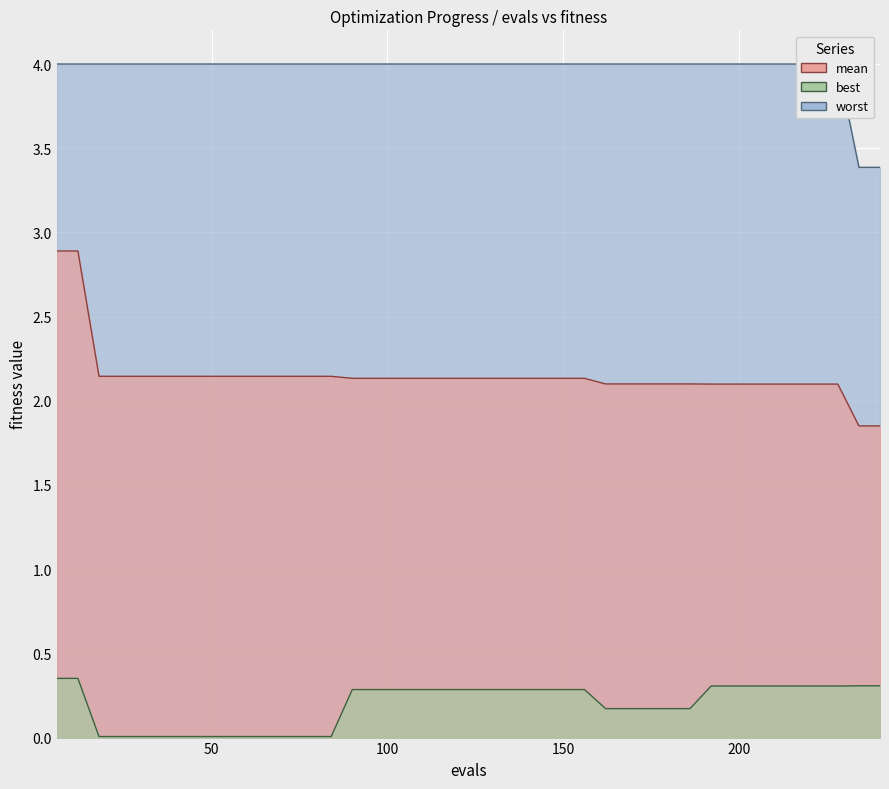

What is the difference between the second highest and minimum values in the worst series?

0.6